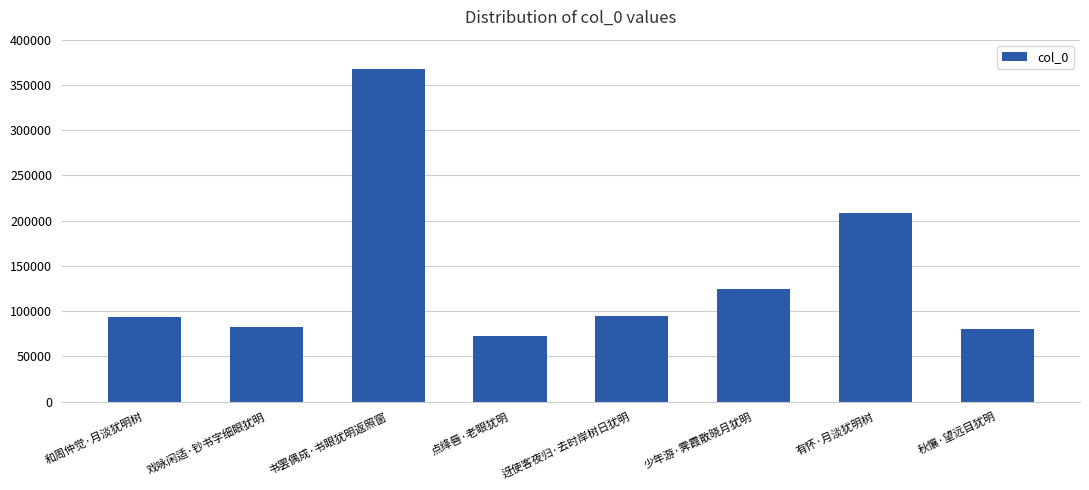

What is the average value?

140420